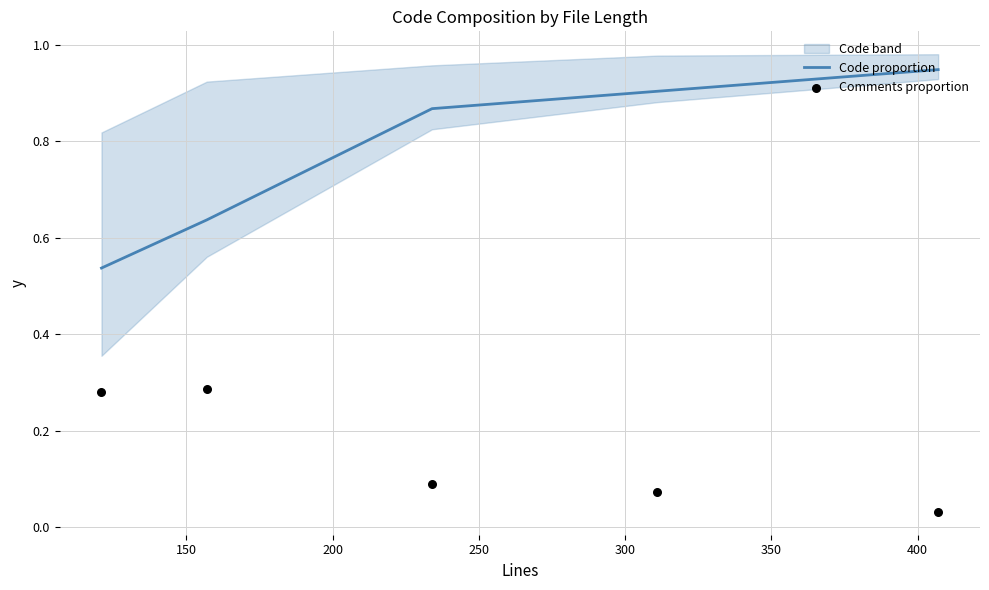

What are all the series names shown in the legend?

Code proportion, Comments proportion